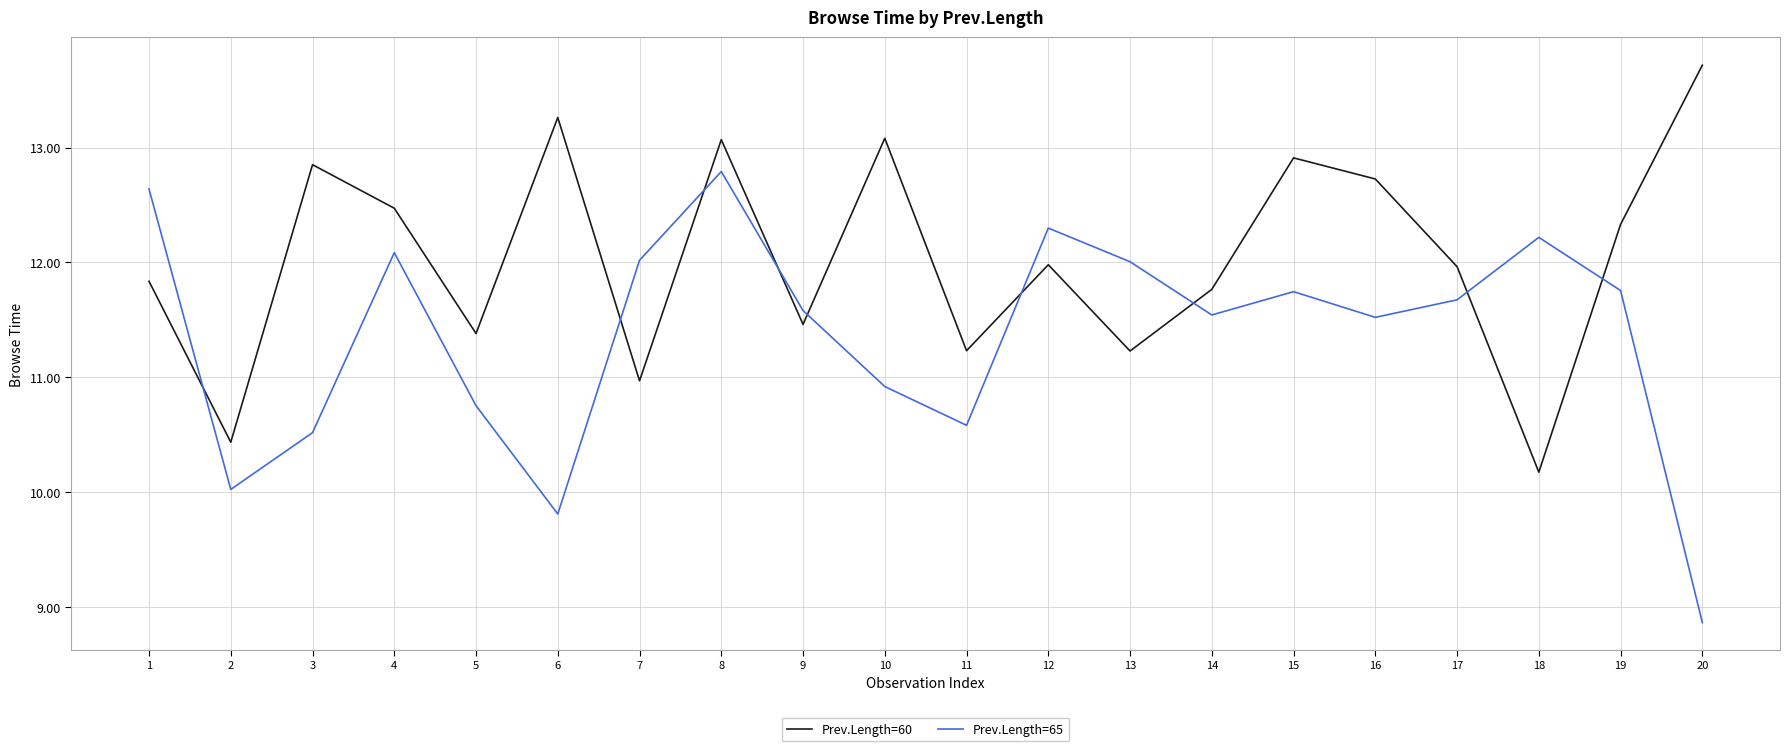

Rank the series at 2 from highest to lowest value.

Prev.Length=60, Prev.Length=65